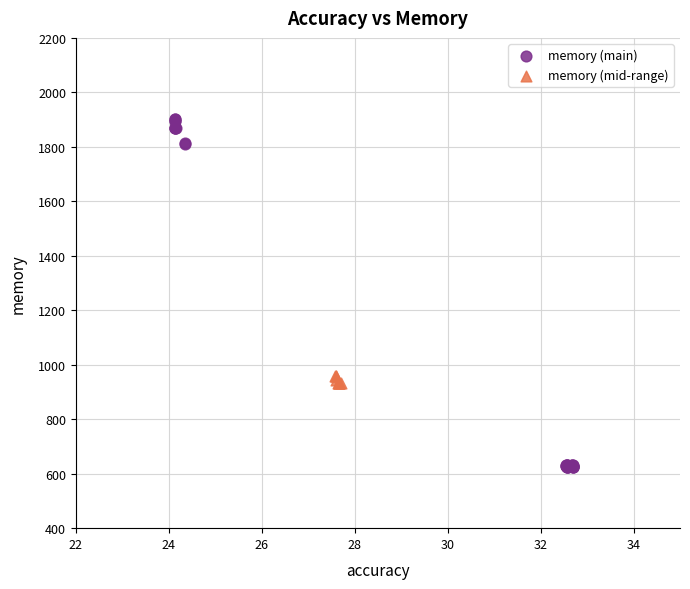

Which series reaches the minimum Y coordinate?

memory (main)